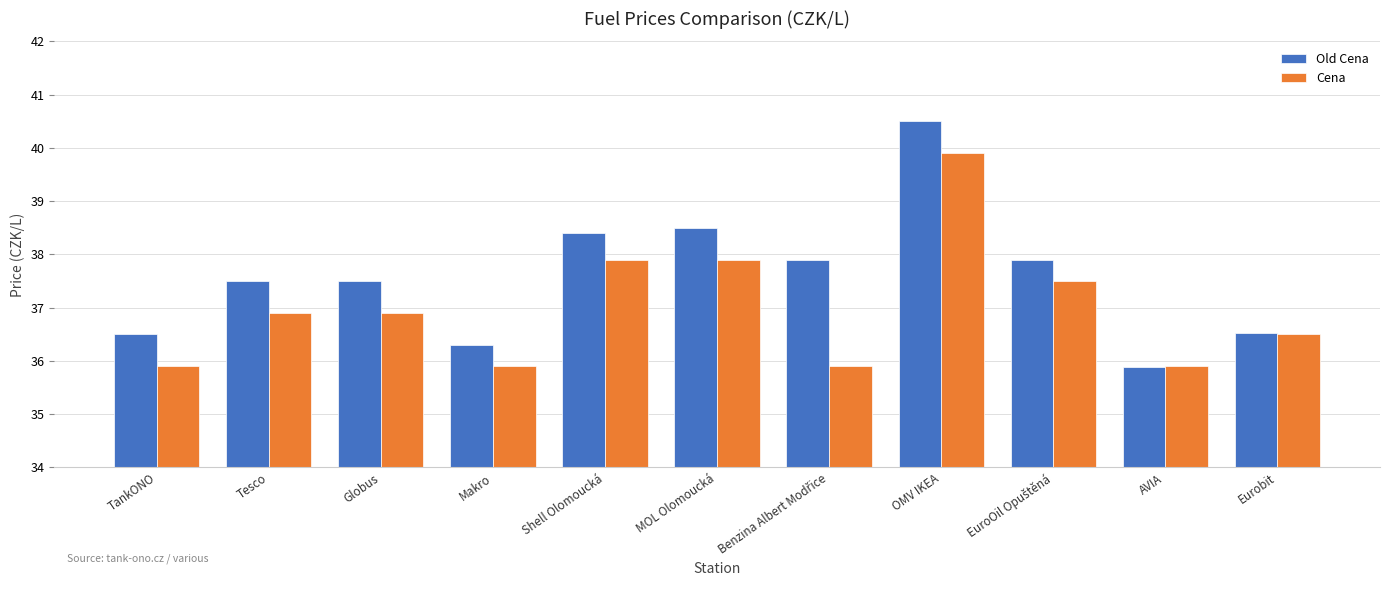

What is the average value of the Old Cena series?

37.6